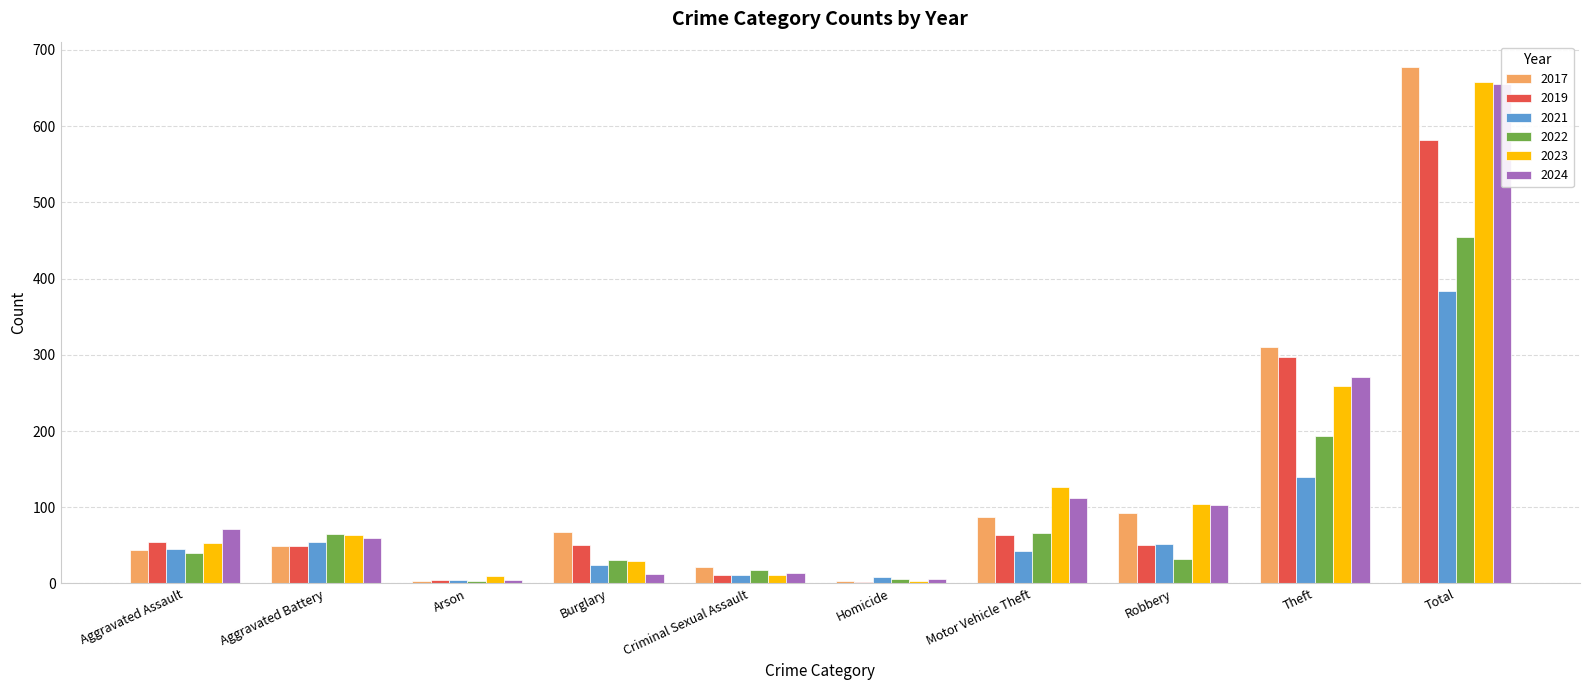

Rank the series by their maximum value, from highest to lowest.

2017, 2023, 2024, 2019, 2022, 2021